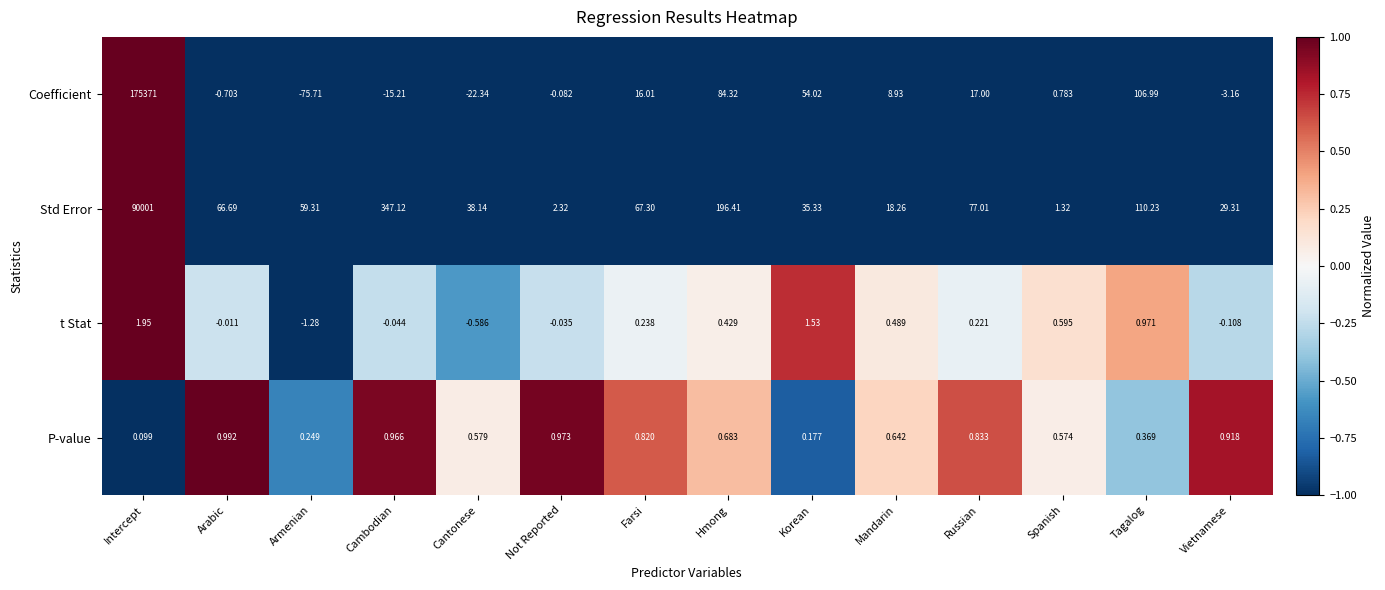

Where does the Coefficient series first go above 8?

Intercept